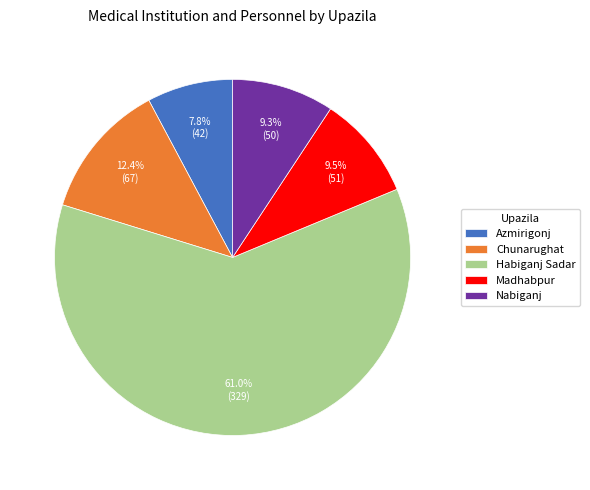

Between Nabiganj and Azmirigonj, which is larger?

Nabiganj